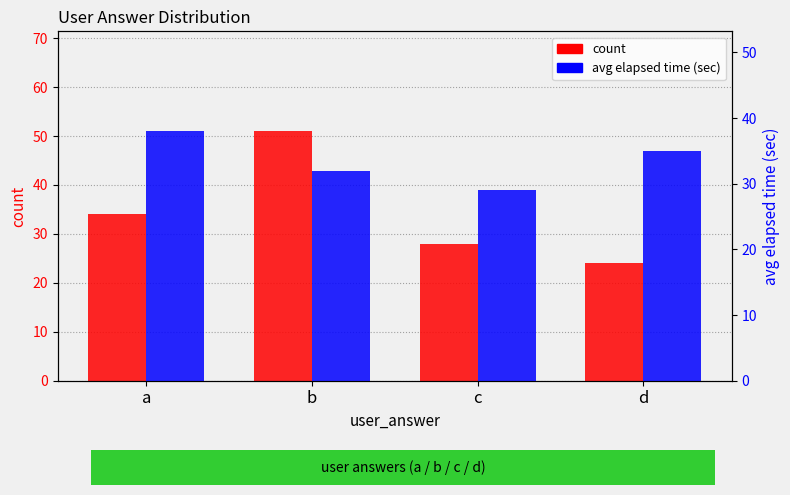

What is the difference between the avg elapsed time (sec) values at d and c?

6